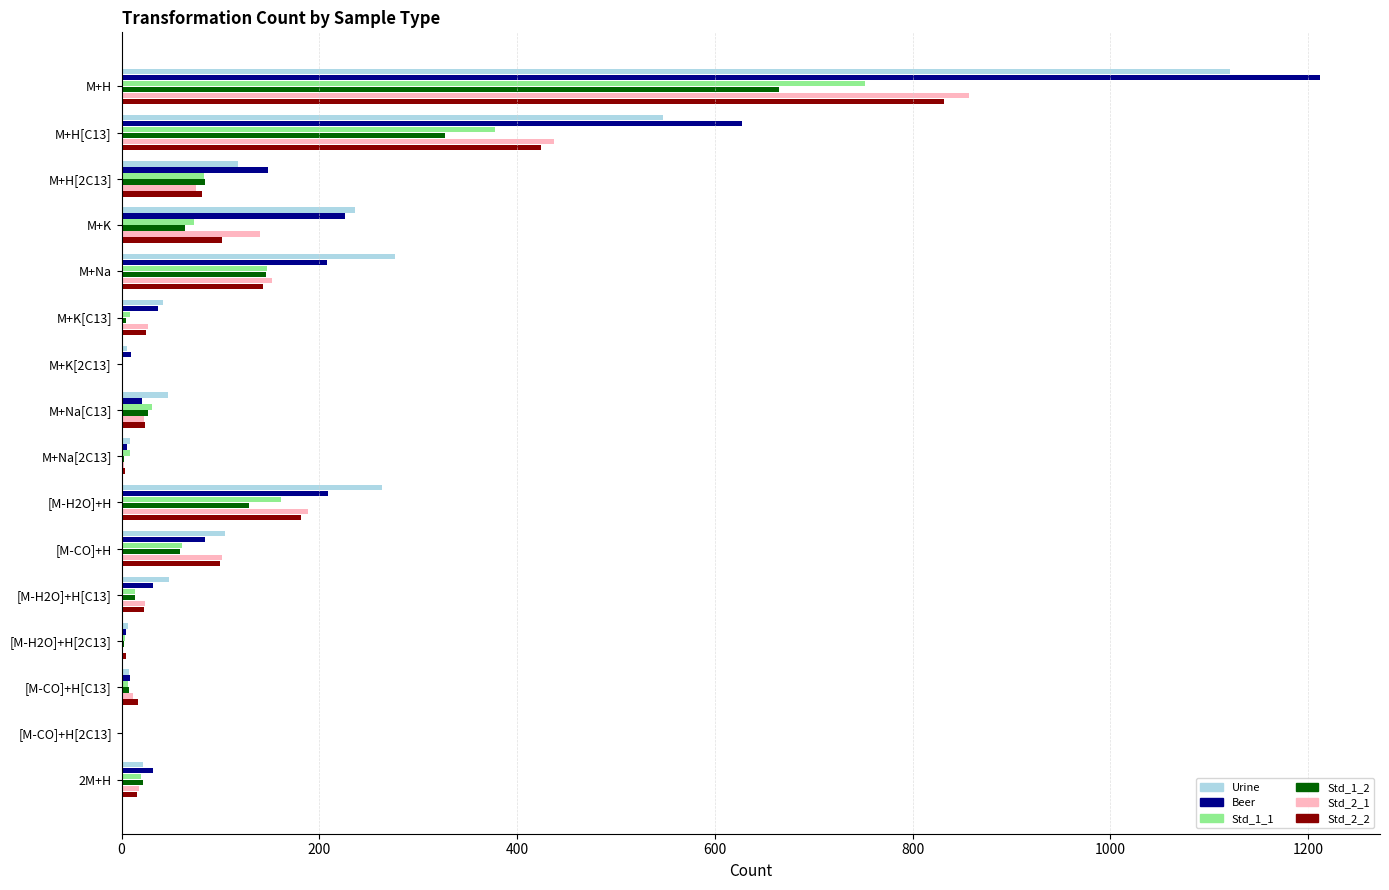

What are all the series names shown in the legend?

Urine, Beer, Std_1_1, Std_1_2, Std_2_1, Std_2_2